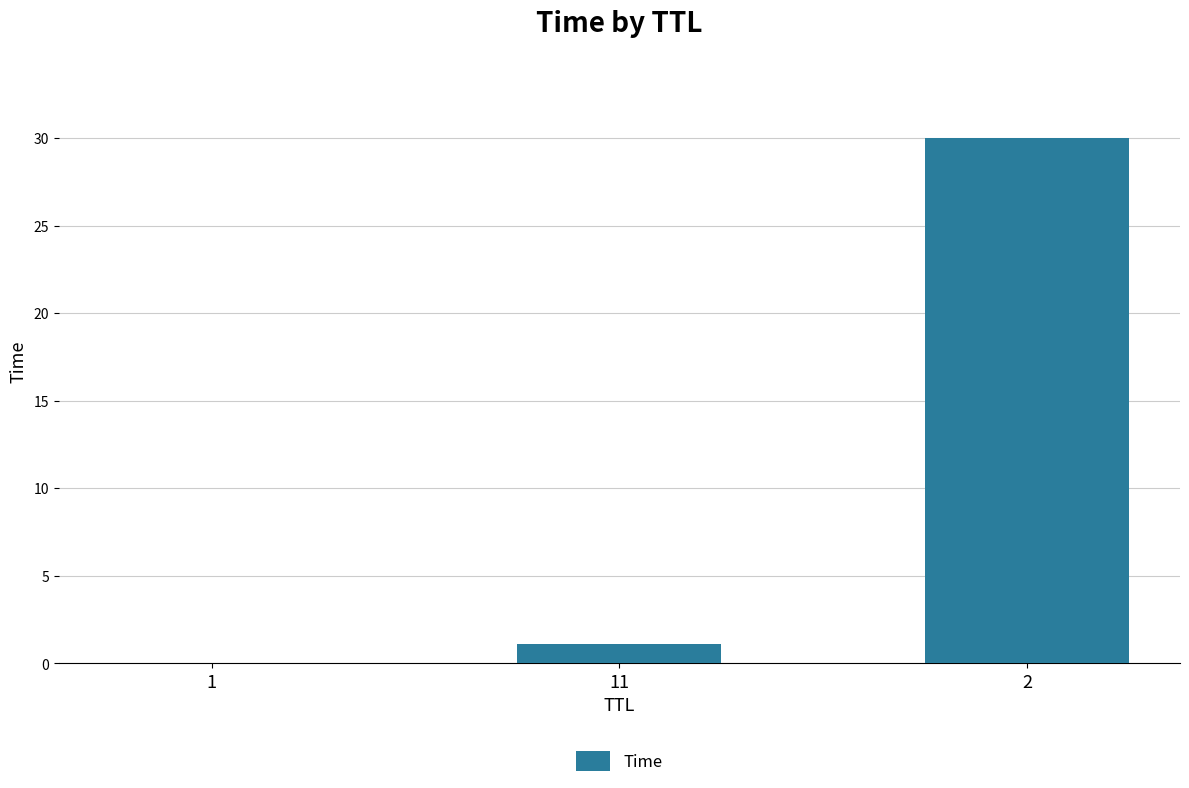

What is the greatest value displayed?

30.0